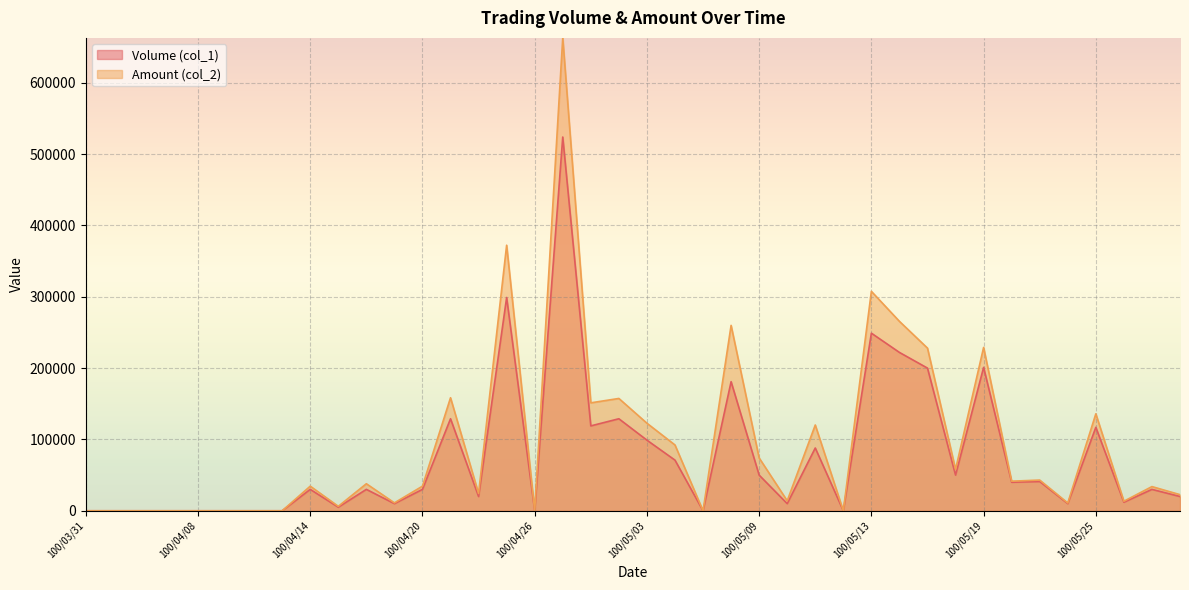

What is the label of the 23rd point from the left?

100/05/05